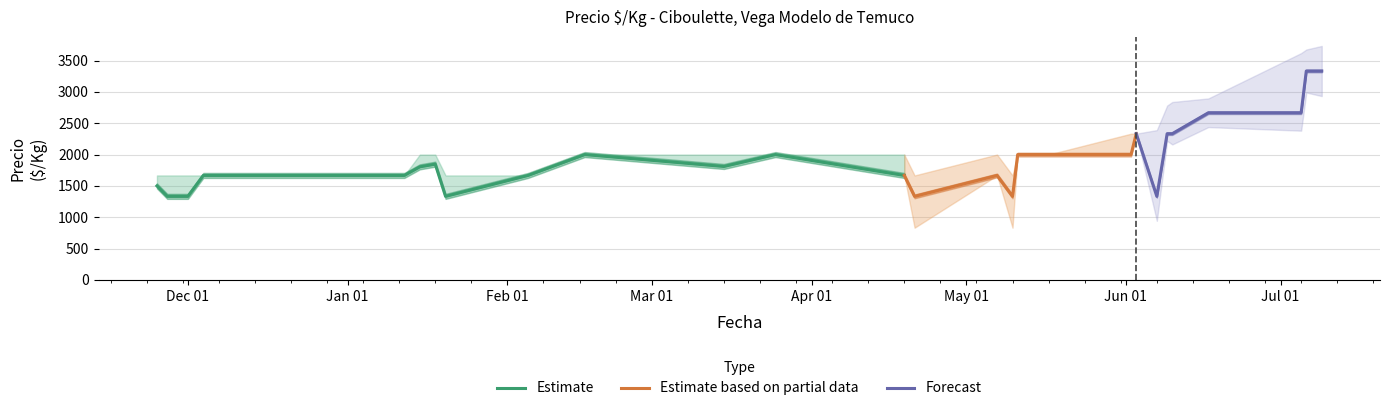

True or false: Precio minimo and Precio promedio intersect in this chart.

False